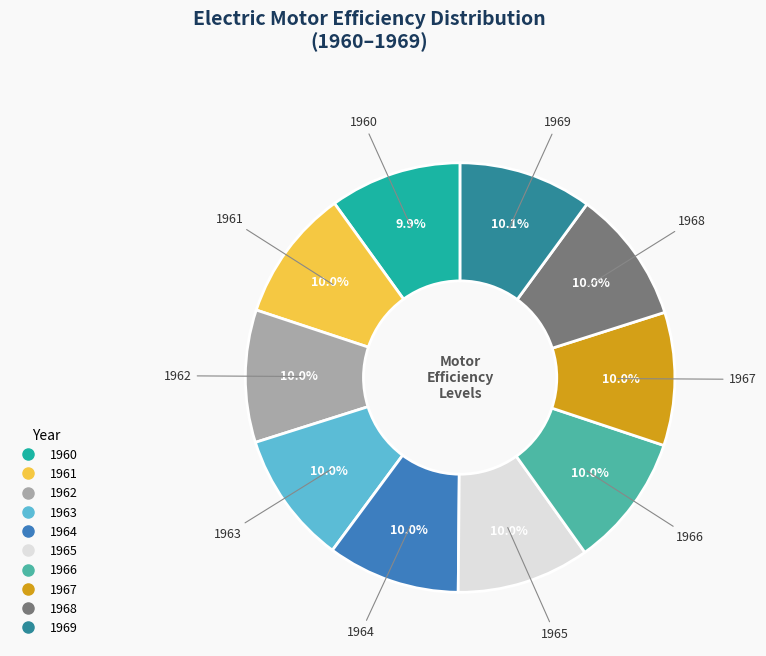

Is the sum of 1961 and 1965 greater than half?

No